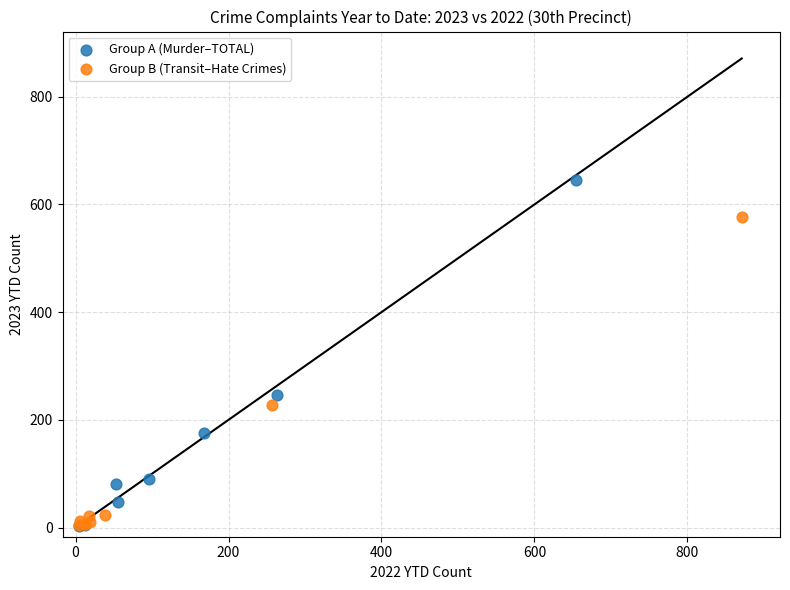

Which series contains the highest Y value?

Group A (Murder–TOTAL)